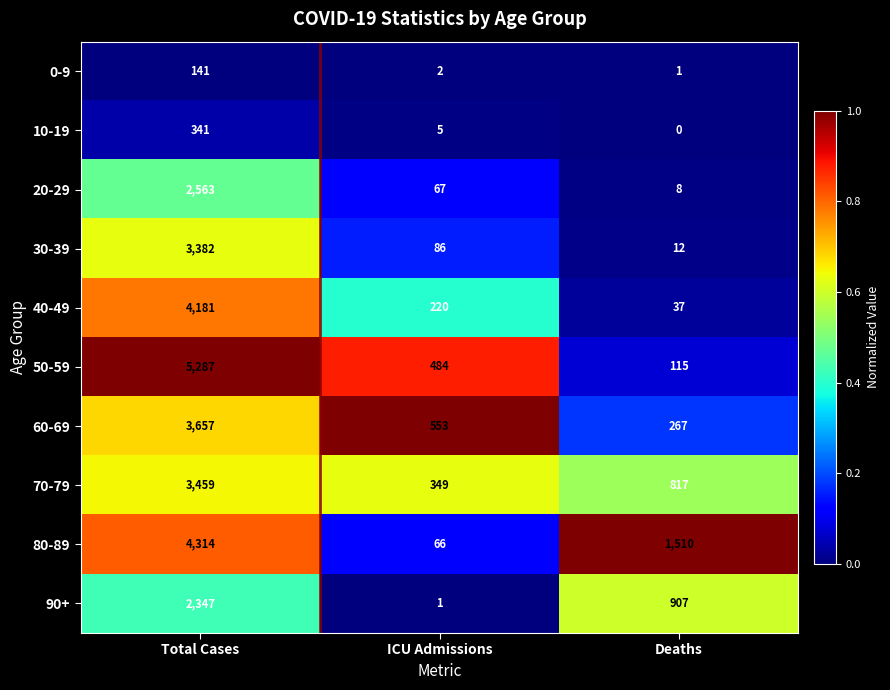

At how many categories does at least one series exceed 0?

3